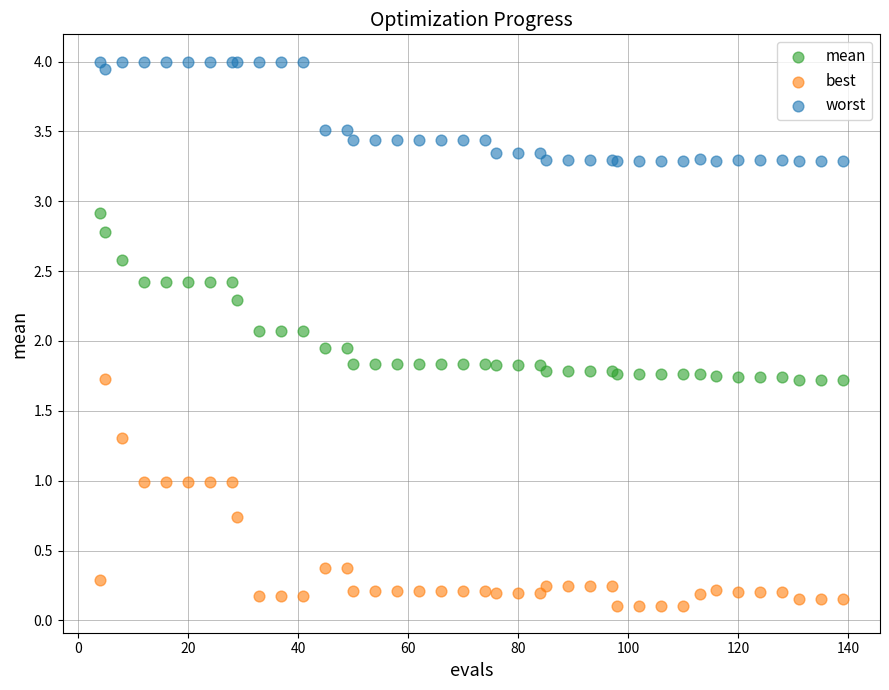

What is the X range (max minus min) for the scatter plot?

135.0